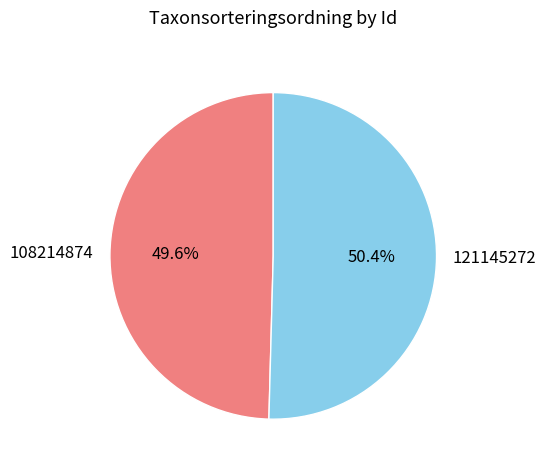

Which slice represents more than half of the pie?

121145272